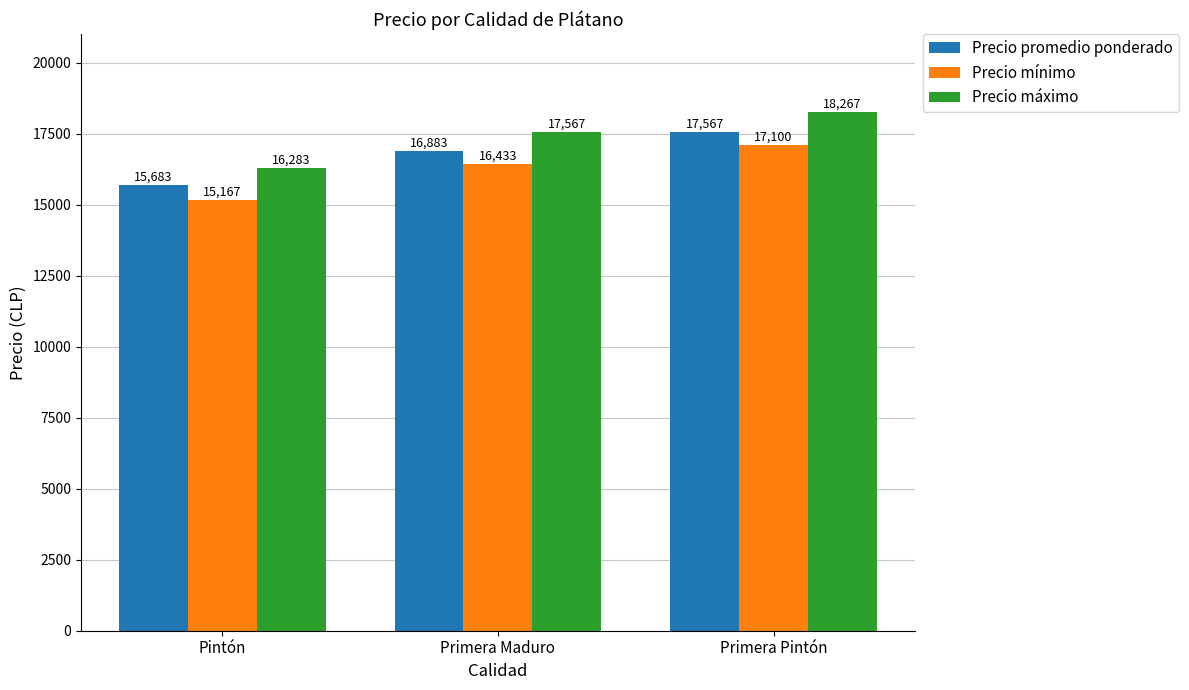

Which series has the largest range (max minus min)?

Precio máximo